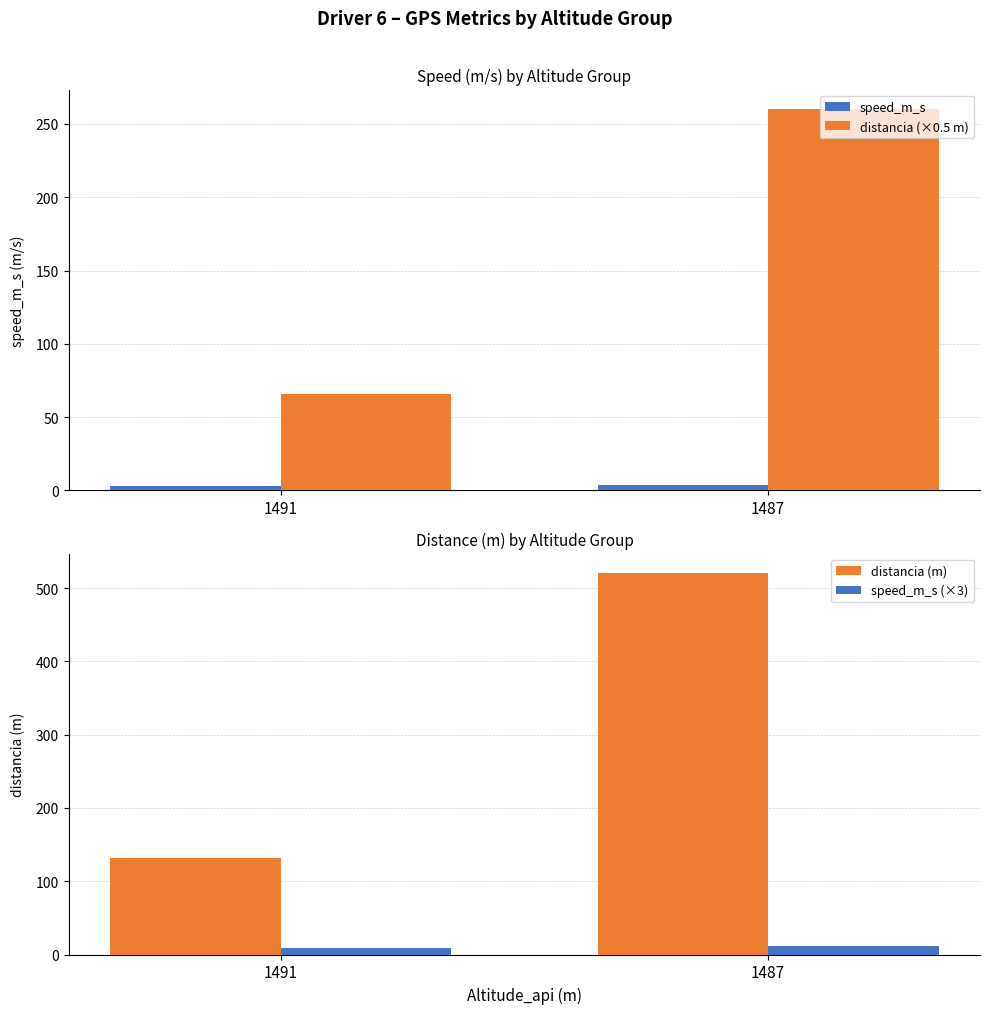

What is the value of the speed_m_s (×3) bar at the 1st from the left?

8.4